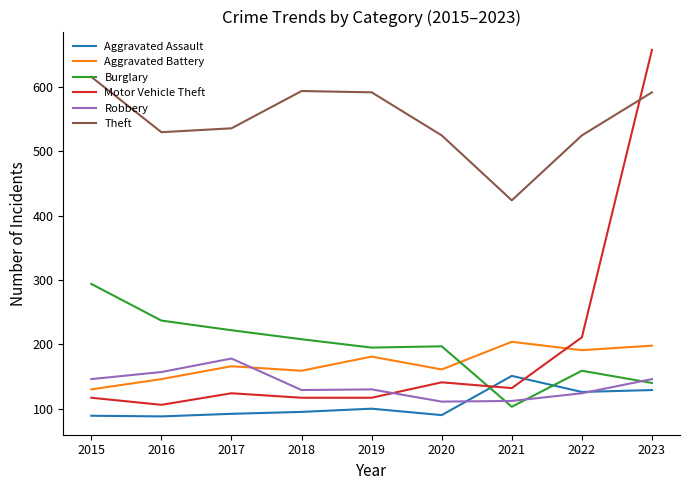

What are all the series names shown in the legend?

Aggravated Assault, Aggravated Battery, Burglary, Motor Vehicle Theft, Robbery, Theft